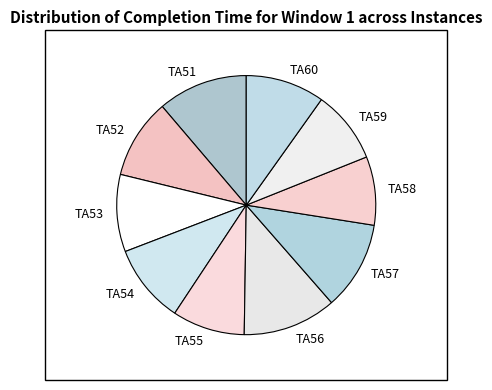

Does TA55 account for over 50% of the chart?

No